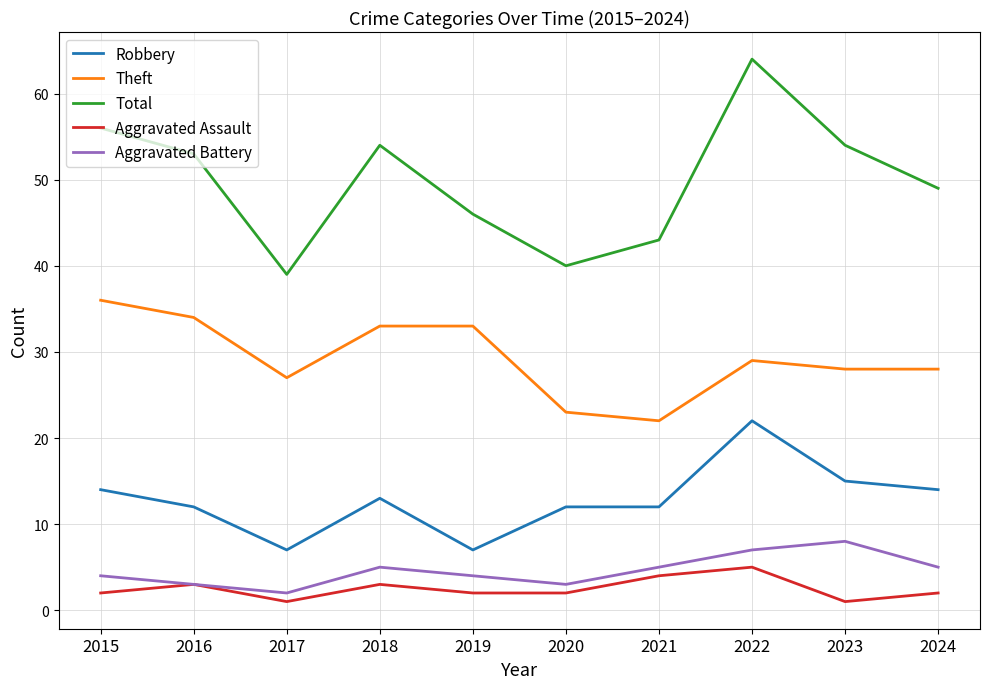

Rank the series by their maximum value, from lowest to highest.

Aggravated Assault, Aggravated Battery, Robbery, Theft, Total